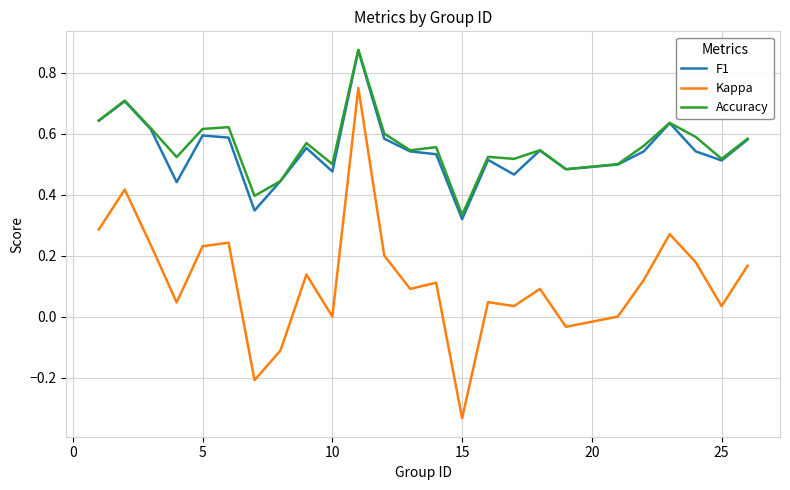

True or false: Accuracy and Kappa cross at least once.

False